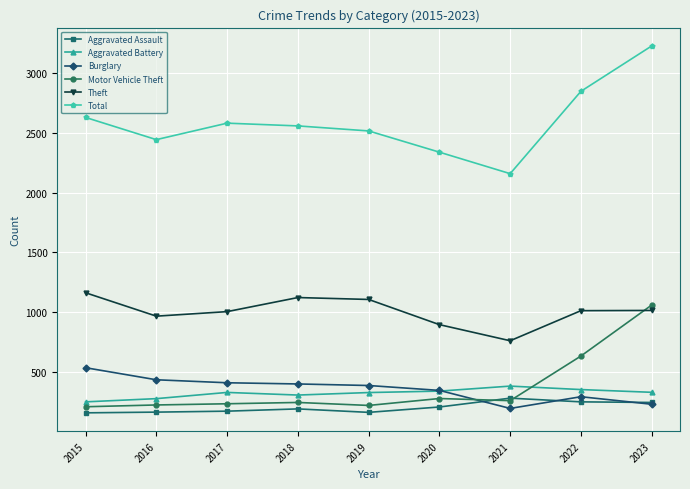

What value does the Aggravated Battery series have at 2023?

328